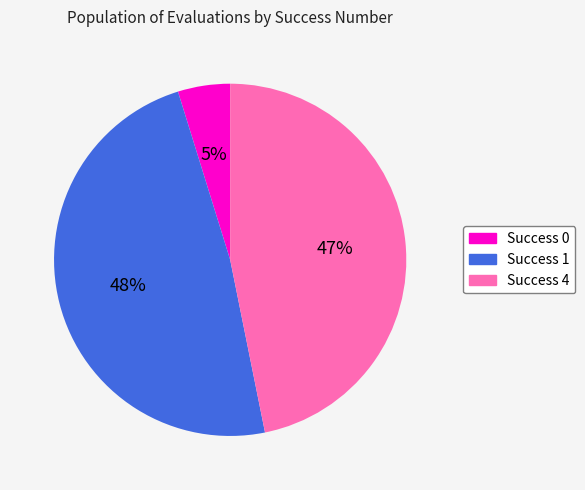

Combined, do Success 4 and Success 0 account for over 50%?

Yes